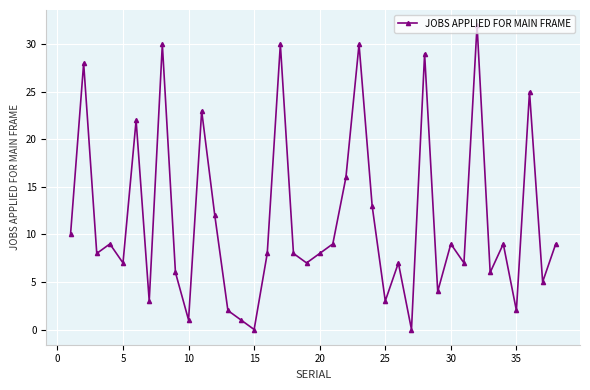

What is the maximum value shown in the chart?

32